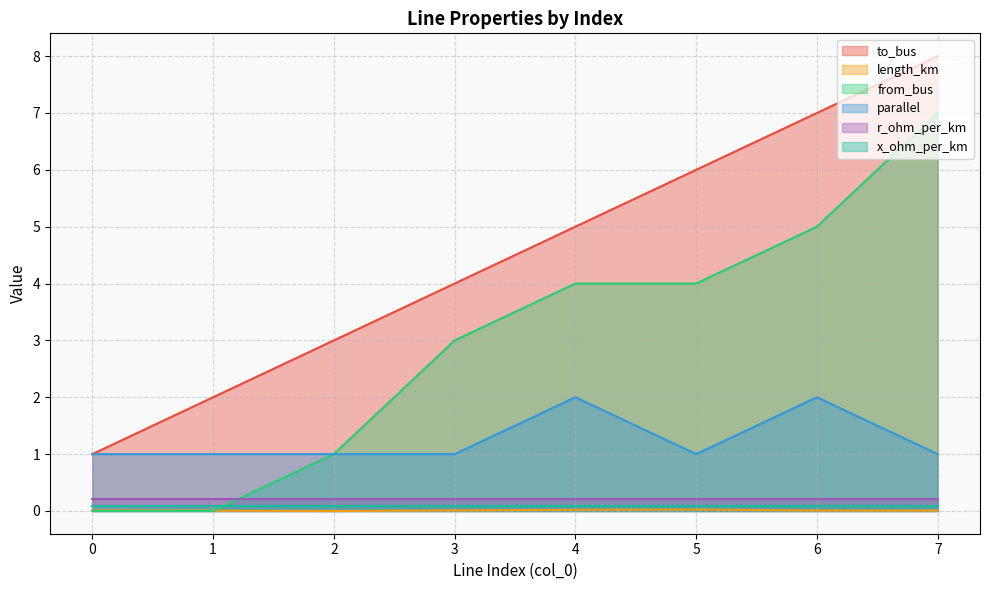

Where does the to_bus series first go above 5?

5